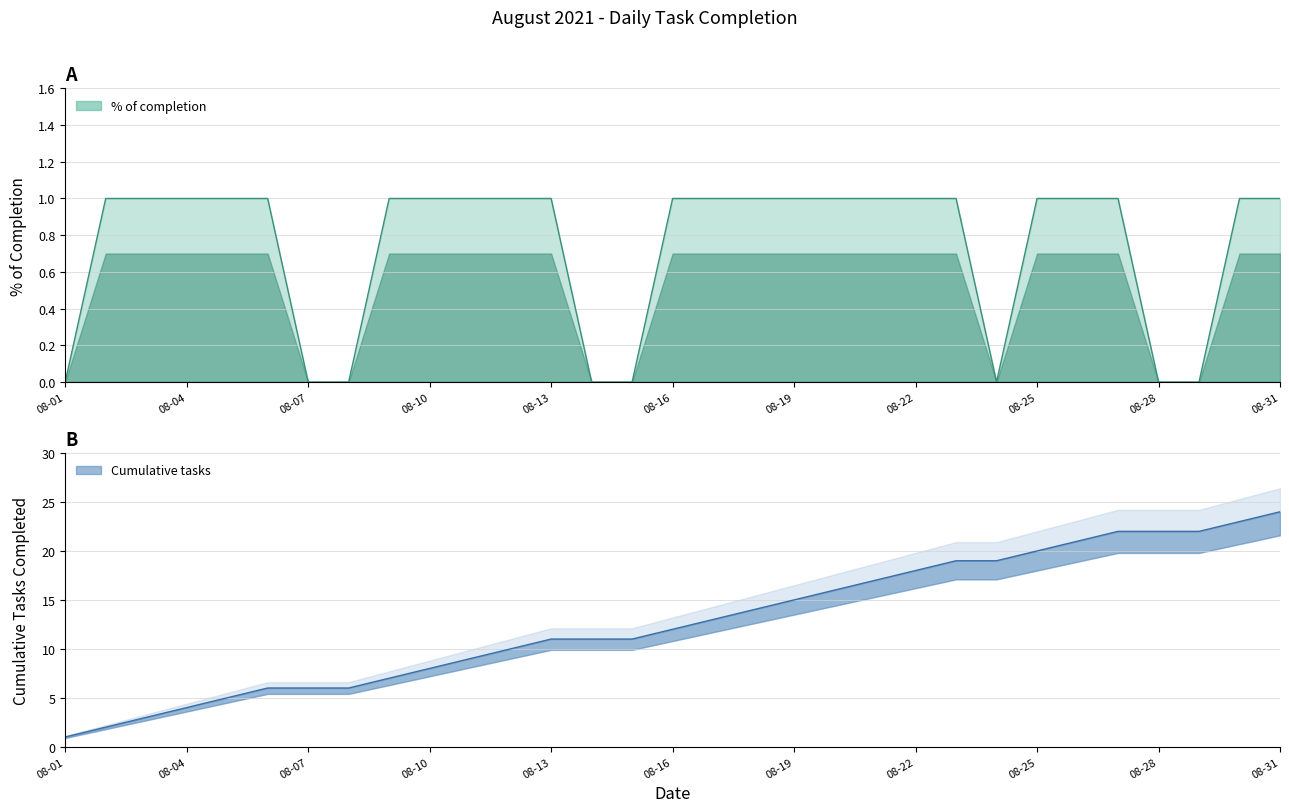

What is the sum of the Cumulative tasks values at 08-31 and 08-16?

36